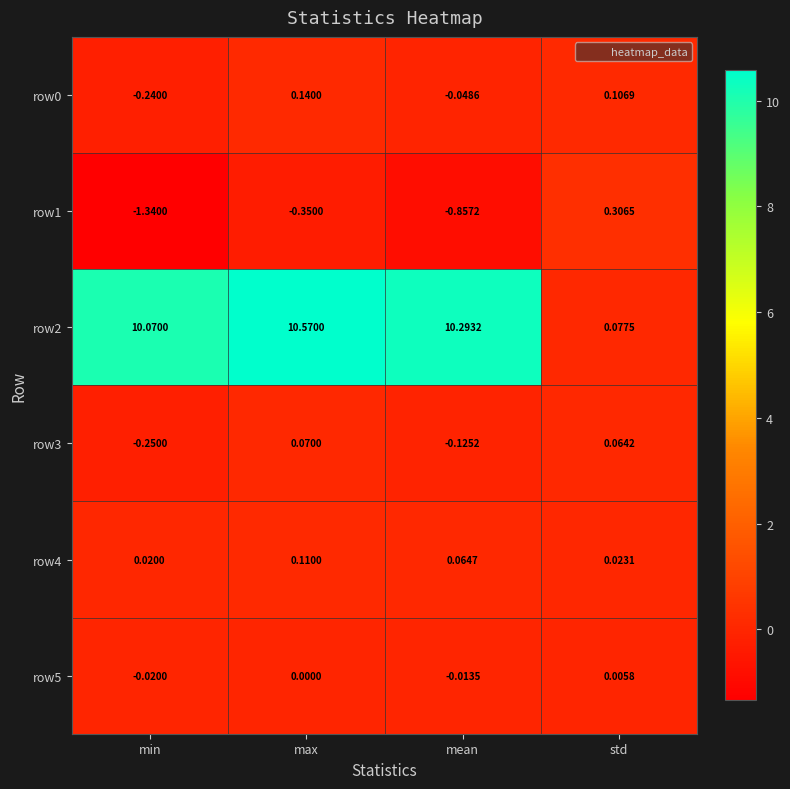

Which category has the lowest value across all series?

min